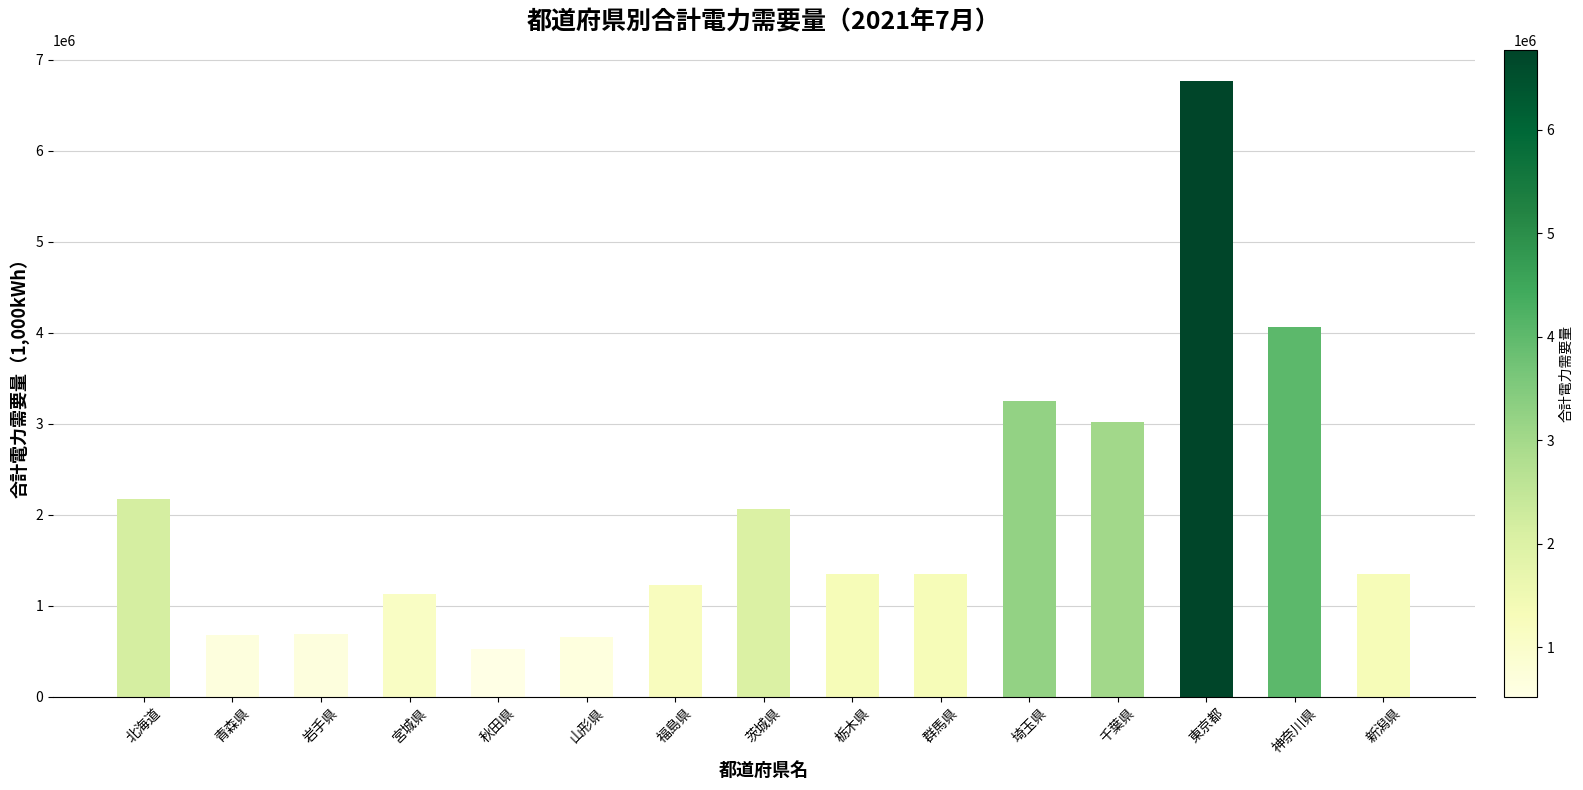

What is the label of the 7th bar from the right?

栃木県